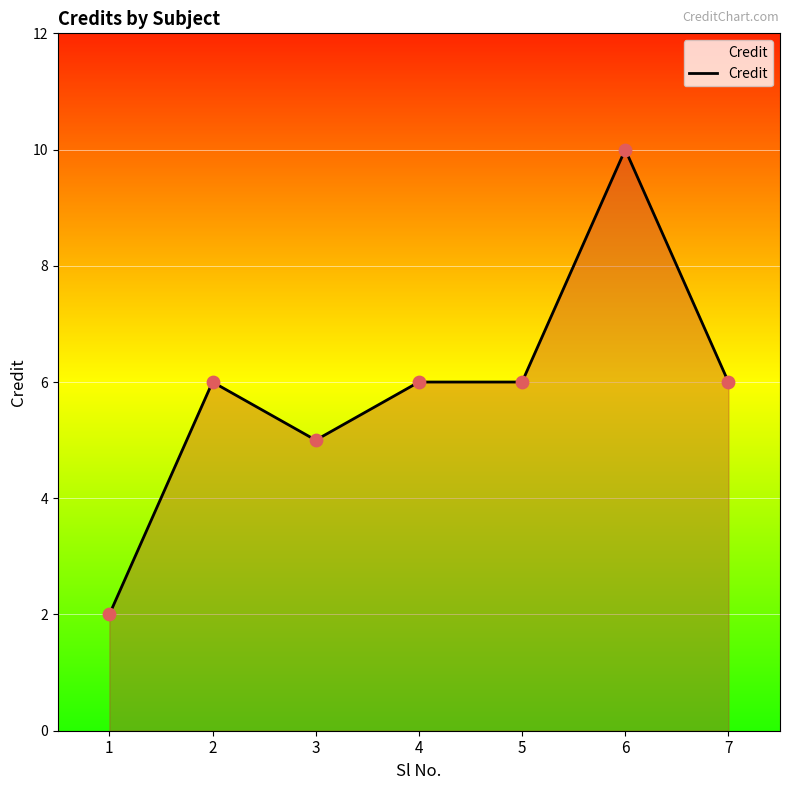

Approximately how many times larger is the value at 5 compared to 7?

1.0